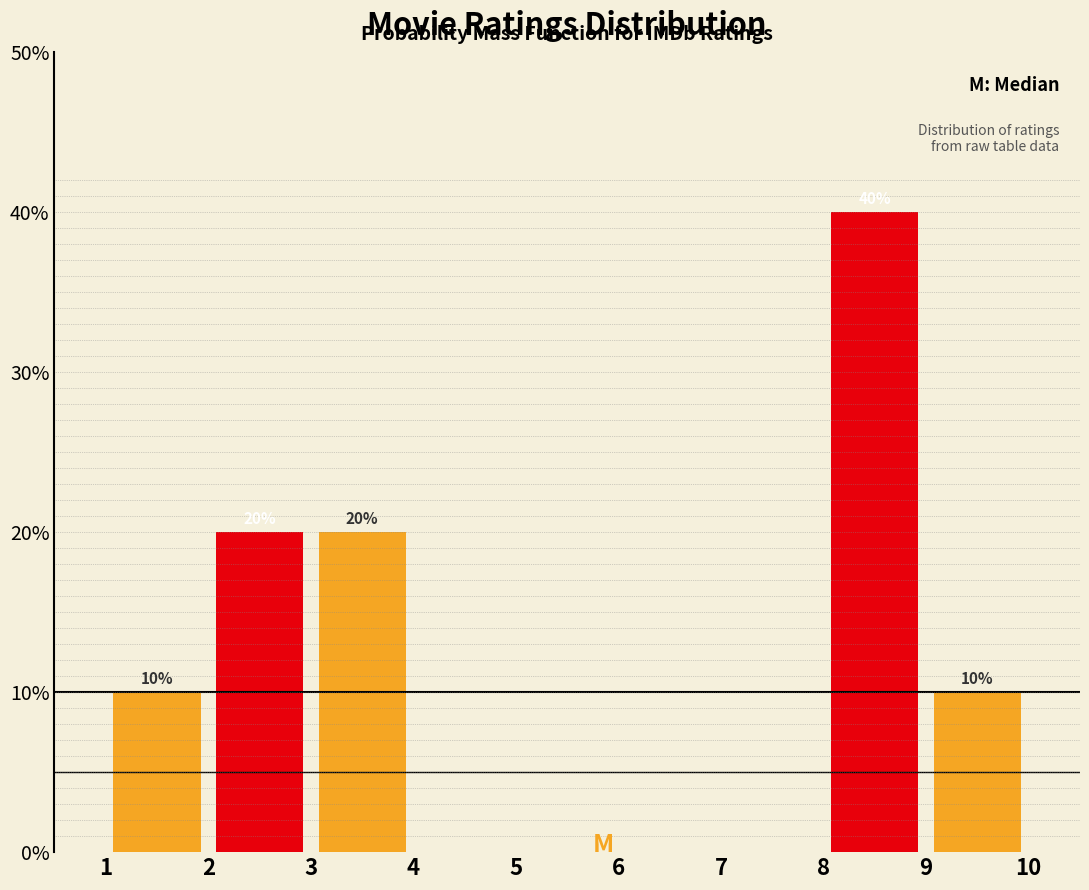

Over which range of the x-axis is the bar tallest?

8 to 9